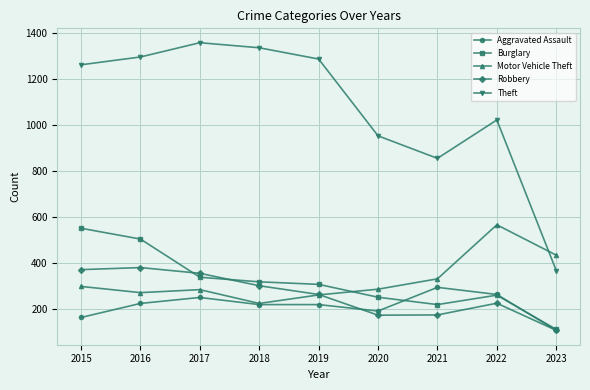

Which series has the largest total across all categories?

Theft